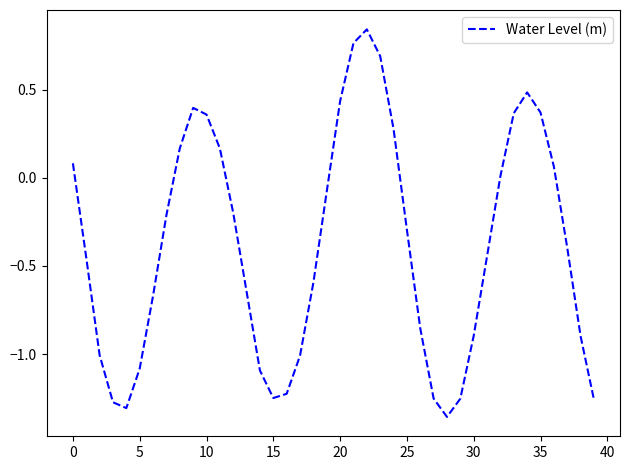

What is the difference between the maximum and minimum values?

2.2